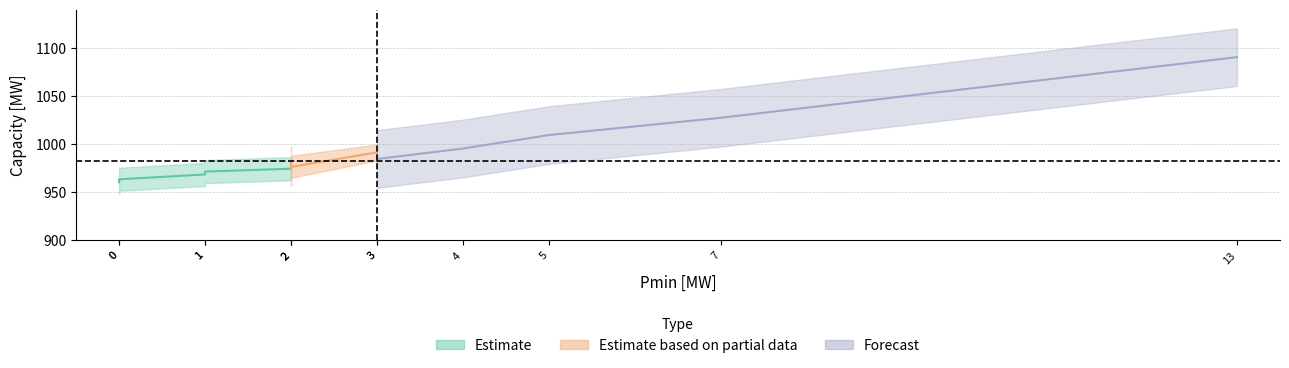

Between 9 and 7, which is larger?

9